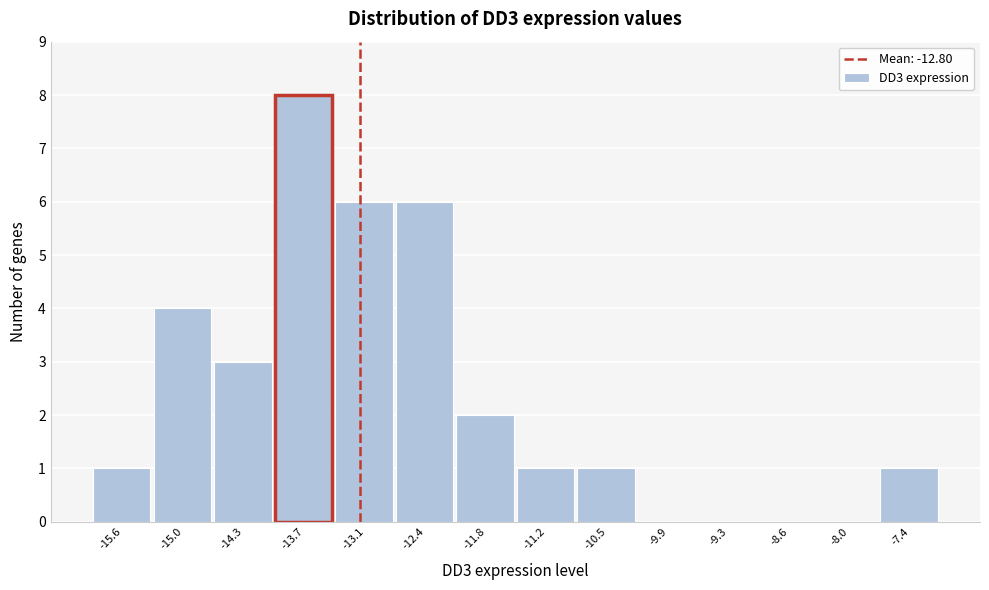

Reading left to right, list all the values displayed in this chart.

-15.6=1	-15.0=4	-14.3=3	-13.7=8	-13.1=6	-12.4=6	-11.8=2	-11.2=1	-10.5=1	-9.9=0	-9.3=0	-8.6=0	-8.0=0	-7.4=1